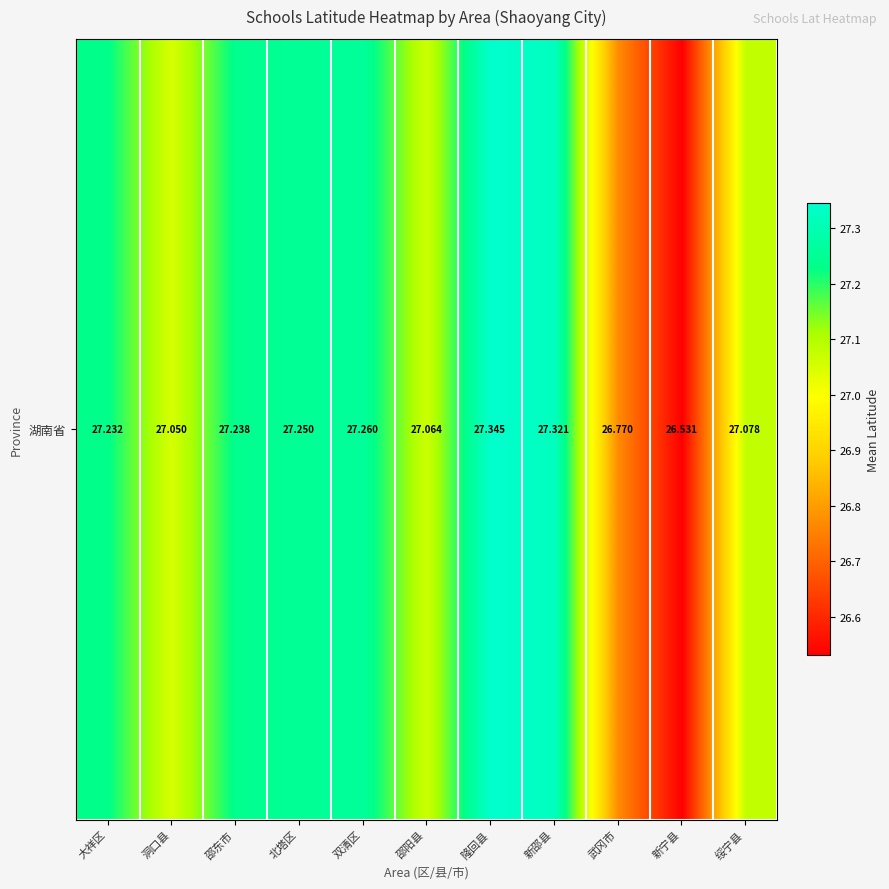

What is the difference between the values at 邵阳县 and 隆回县?

0.3